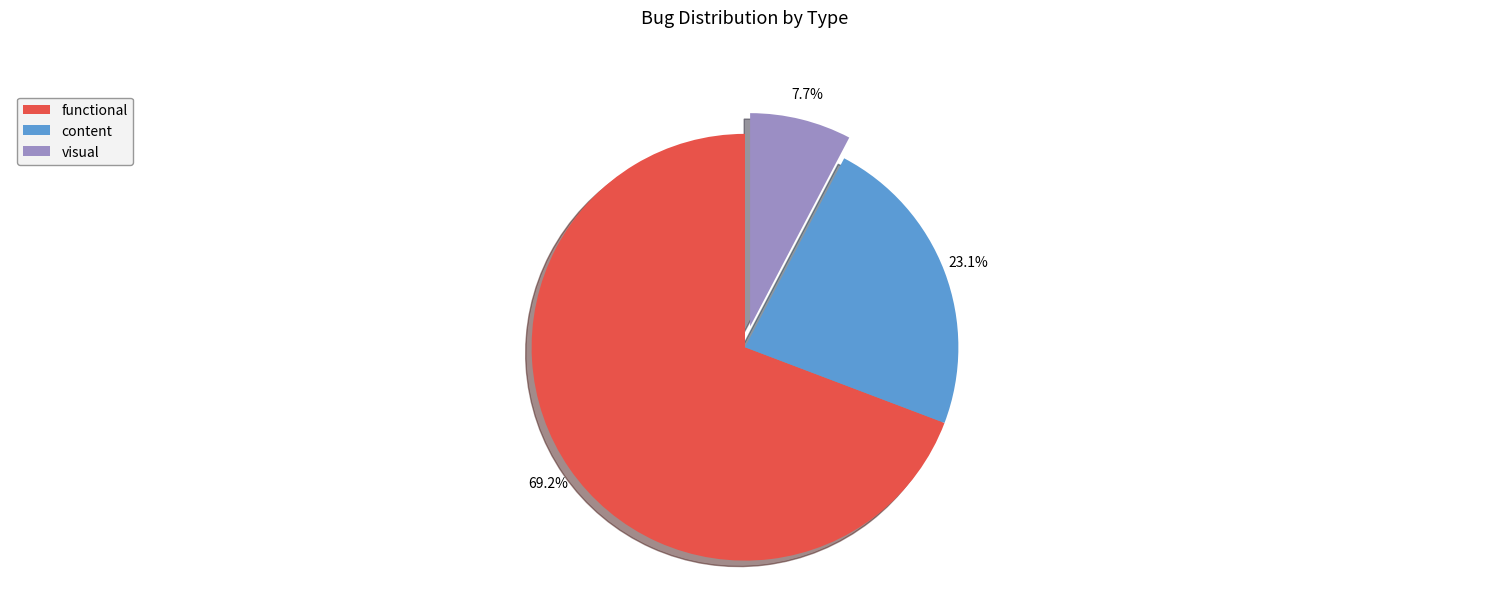

Is there any slice that represents more than half of the pie?

Yes